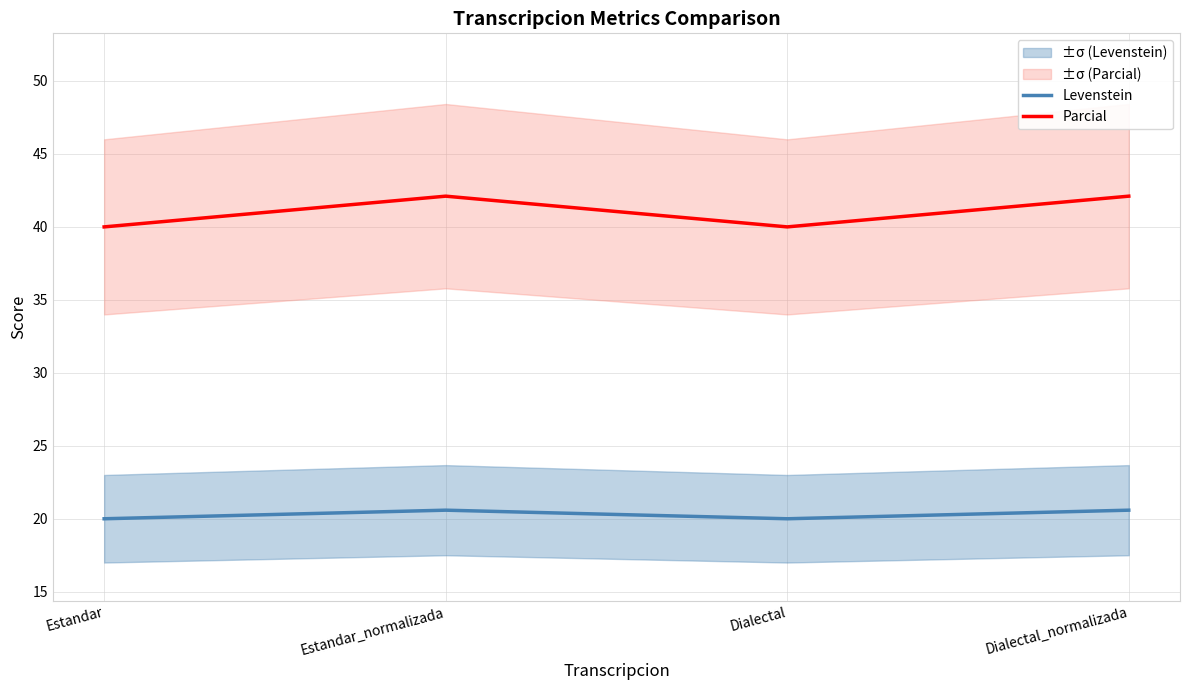

Between Estandar_normalizada and Dialectal_normalizada, which series saw the biggest shift?

Levenstein